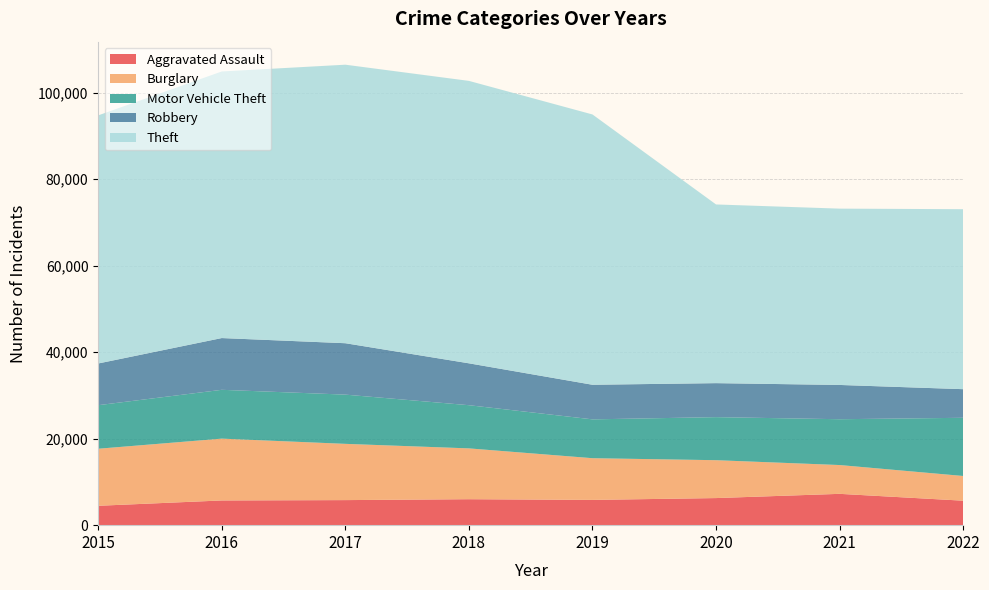

Reading left to right, extract all data points from this chart.

Aggravated Assault: 2015=4480	2016=5712	2017=5793	2018=6001	2019=5840	2020=6263	2021=7241	2022=5657
Burglary: 2015=13184	2016=14289	2017=13001	2018=11746	2019=9639	2020=8754	2021=6656	2022=5710
Motor Vehicle Theft: 2015=10068	2016=11286	2017=11380	2018=9983	2019=8978	2020=9955	2021=10593	2022=13454
Robbery: 2015=9638	2016=11960	2017=11880	2018=9679	2019=7994	2020=7855	2021=7919	2022=6611
Theft: 2015=57350	2016=61618	2017=64380	2018=65282	2019=62479	2020=41303	2021=40755	2022=41600